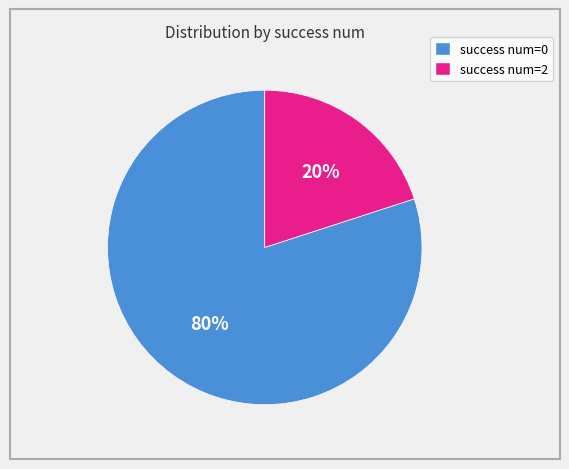

Is it true that success num=2 is 32% of the pie?

False